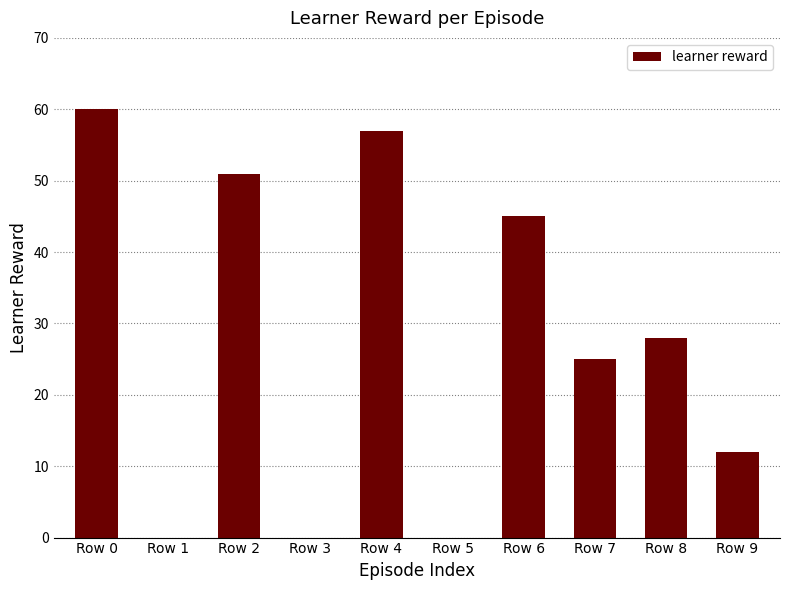

Which category has the highest value across all series?

Row 0